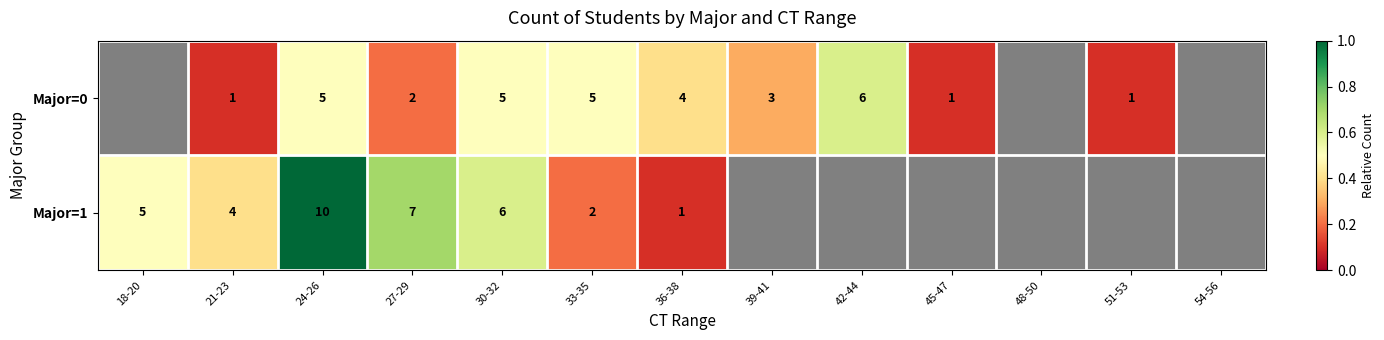

Which series changed the most between 27-29 and 33-35?

Major=1